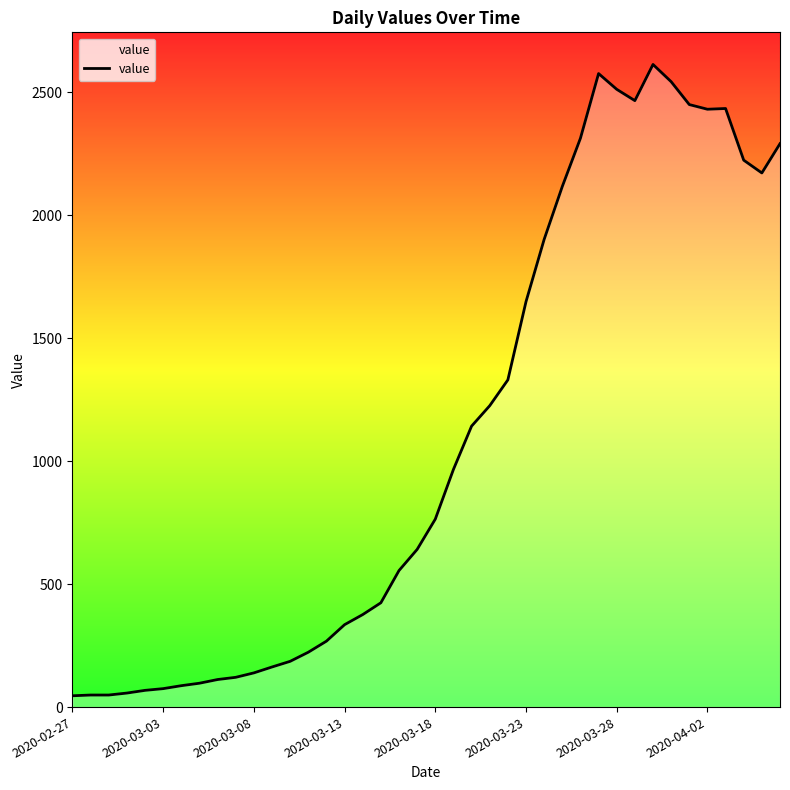

What is the maximum value shown in the chart?

2612